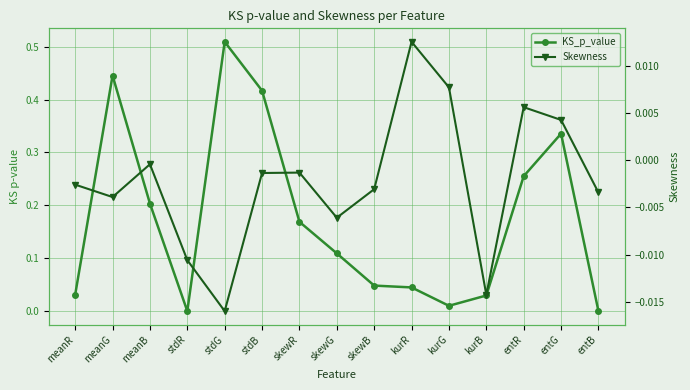

Which series has the widest spread of values?

KS_p_value